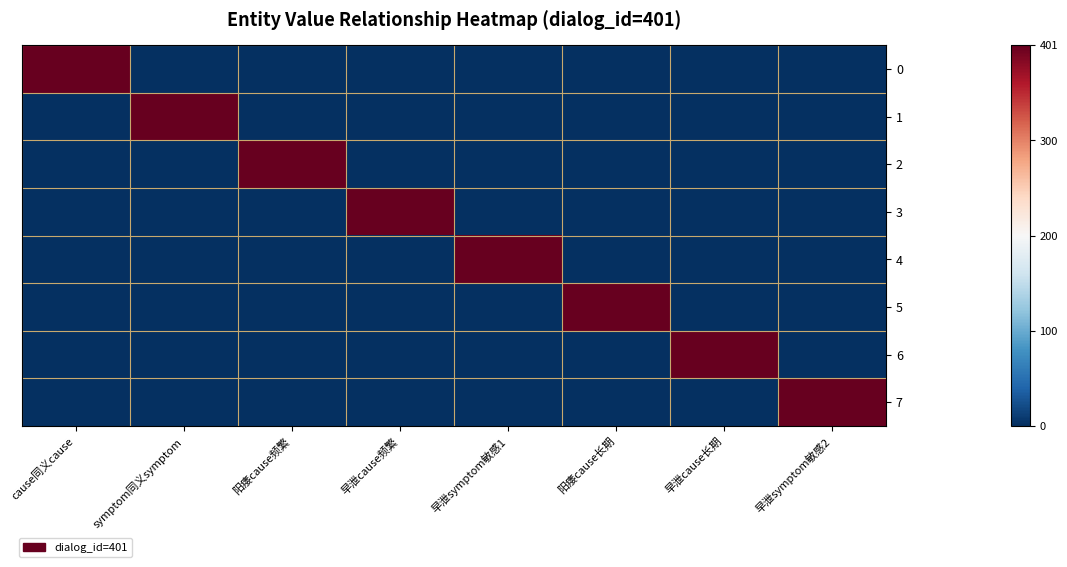

Reading left to right, extract all data points from this chart.

0: cause同义cause=1.0	symptom同义symptom=0.0	阳痿cause频繁=0.0	早泄cause频繁=0.0	早泄symptom敏感1=0.0	阳痿cause长期=0.0	早泄cause长期=0.0	早泄symptom敏感2=0.0
1: cause同义cause=0.0	symptom同义symptom=1.0	阳痿cause频繁=0.0	早泄cause频繁=0.0	早泄symptom敏感1=0.0	阳痿cause长期=0.0	早泄cause长期=0.0	早泄symptom敏感2=0.0
2: cause同义cause=0.0	symptom同义symptom=0.0	阳痿cause频繁=1.0	早泄cause频繁=0.0	早泄symptom敏感1=0.0	阳痿cause长期=0.0	早泄cause长期=0.0	早泄symptom敏感2=0.0
3: cause同义cause=0.0	symptom同义symptom=0.0	阳痿cause频繁=0.0	早泄cause频繁=1.0	早泄symptom敏感1=0.0	阳痿cause长期=0.0	早泄cause长期=0.0	早泄symptom敏感2=0.0
4: cause同义cause=0.0	symptom同义symptom=0.0	阳痿cause频繁=0.0	早泄cause频繁=0.0	早泄symptom敏感1=1.0	阳痿cause长期=0.0	早泄cause长期=0.0	早泄symptom敏感2=0.0
5: cause同义cause=0.0	symptom同义symptom=0.0	阳痿cause频繁=0.0	早泄cause频繁=0.0	早泄symptom敏感1=0.0	阳痿cause长期=1.0	早泄cause长期=0.0	早泄symptom敏感2=0.0
6: cause同义cause=0.0	symptom同义symptom=0.0	阳痿cause频繁=0.0	早泄cause频繁=0.0	早泄symptom敏感1=0.0	阳痿cause长期=0.0	早泄cause长期=1.0	早泄symptom敏感2=0.0
7: cause同义cause=0.0	symptom同义symptom=0.0	阳痿cause频繁=0.0	早泄cause频繁=0.0	早泄symptom敏感1=0.0	阳痿cause长期=0.0	早泄cause长期=0.0	早泄symptom敏感2=1.0